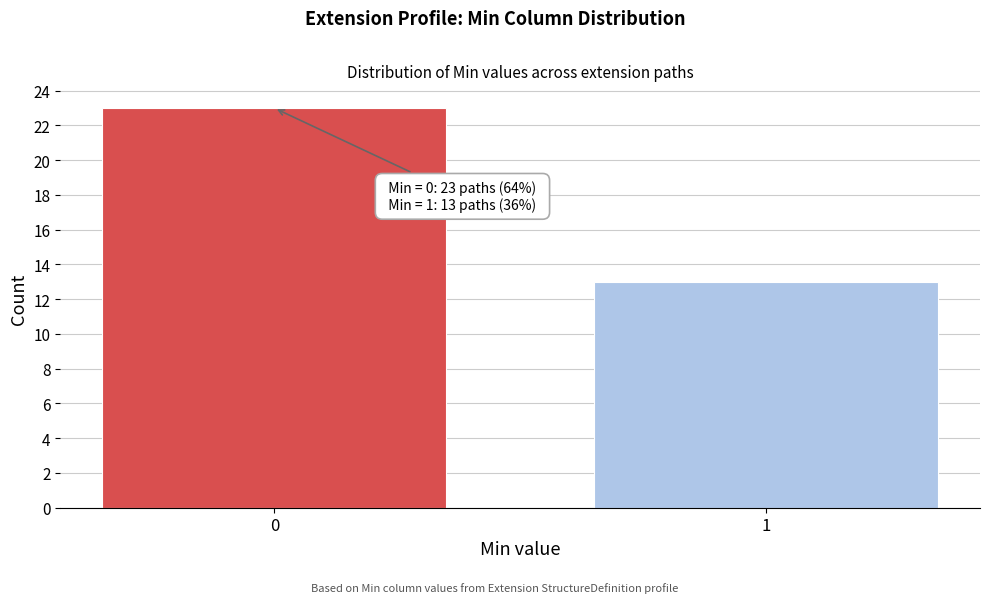

Reading left to right, extract all data points from this chart.

0=23	1=13